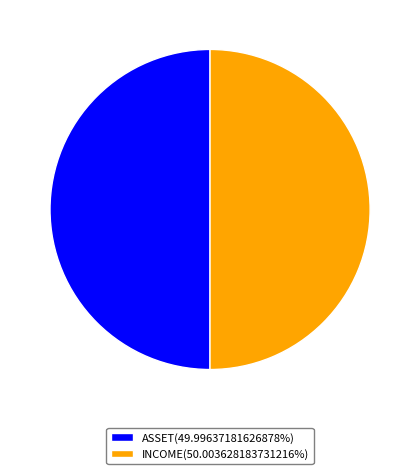

What is the ratio of the value at ASSET(49.99637181626878%) to the value at INCOME(50.003628183731216%)?

1.0